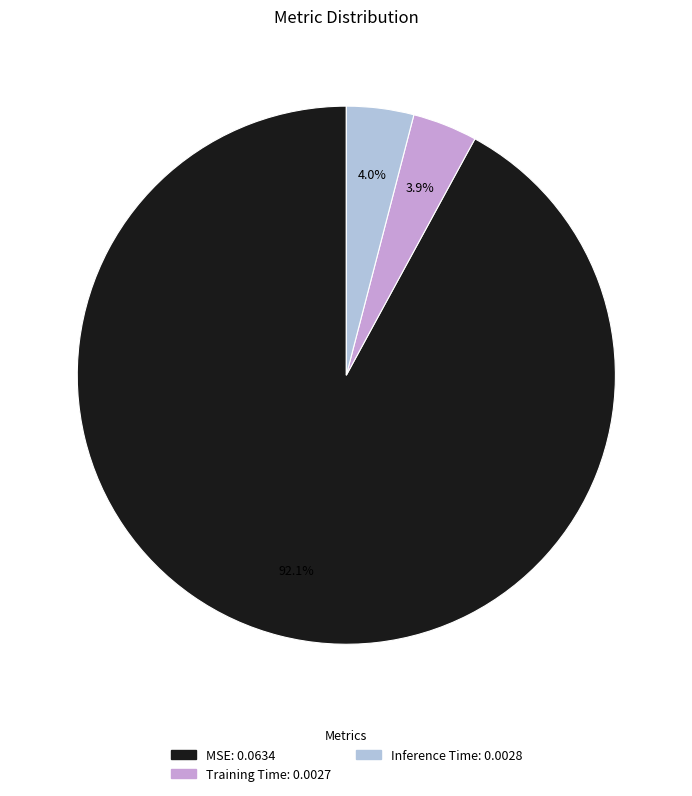

To the nearest percent, what is the average slice percentage?

33%